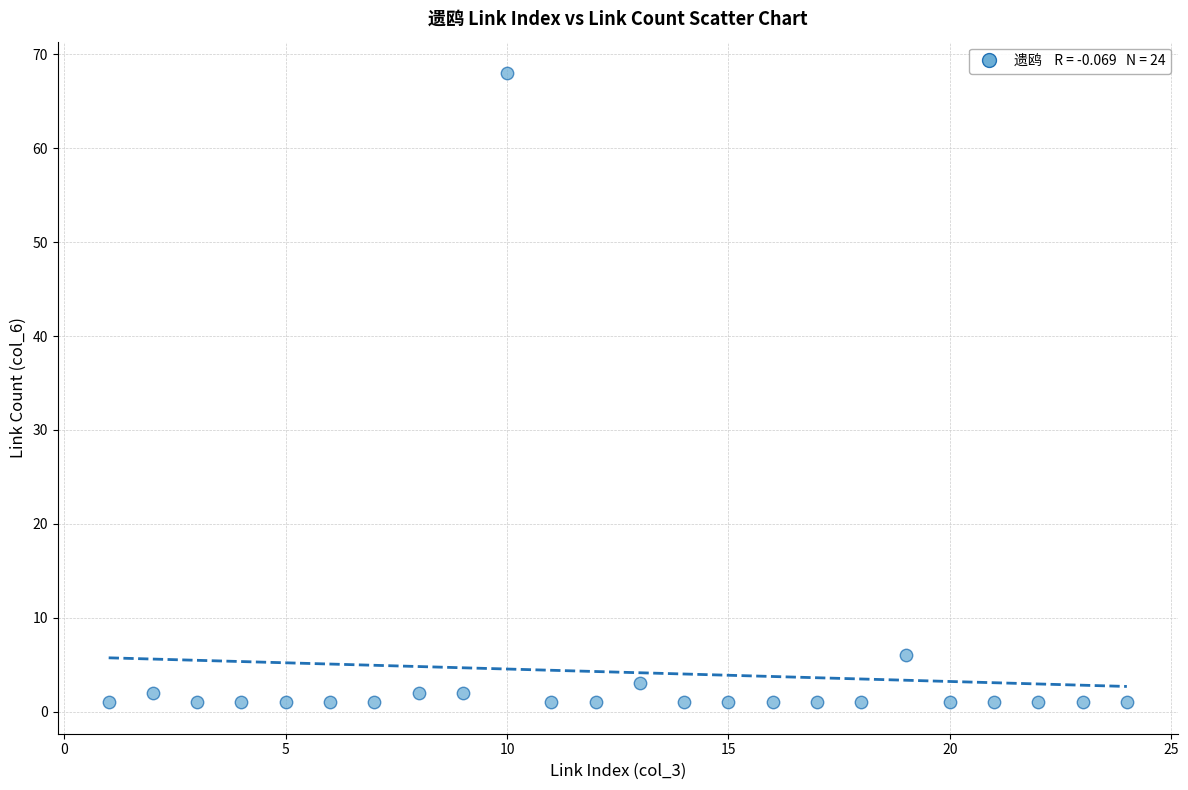

What is the range of X values (max minus min)?

23